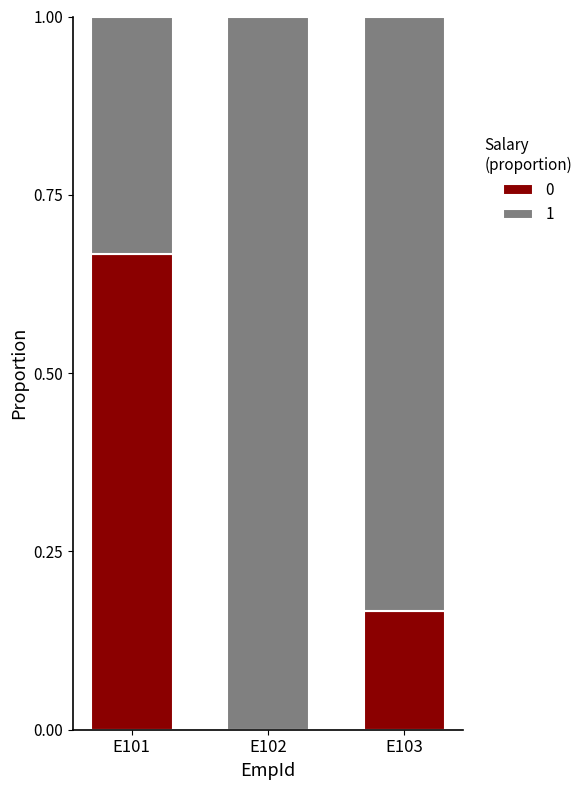

How many data points does each series have?

3